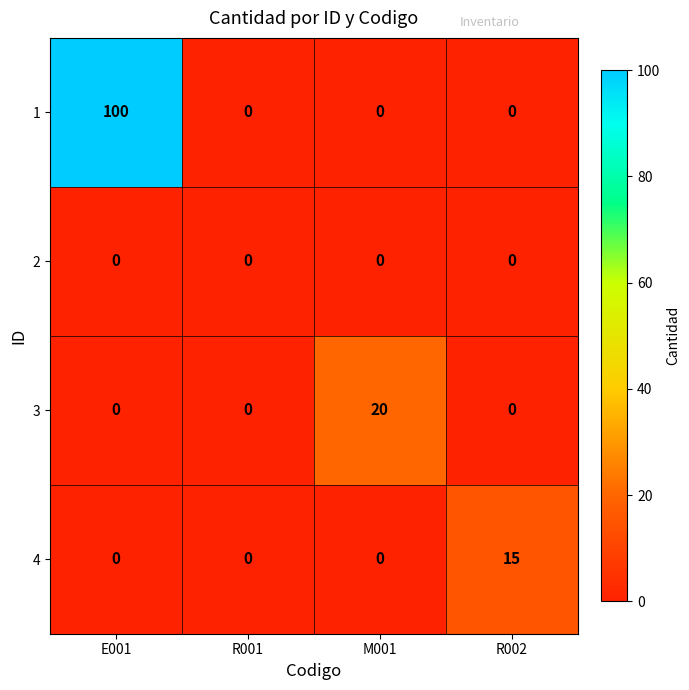

What is the difference between the maximum and second lowest values in the 1 series?

100